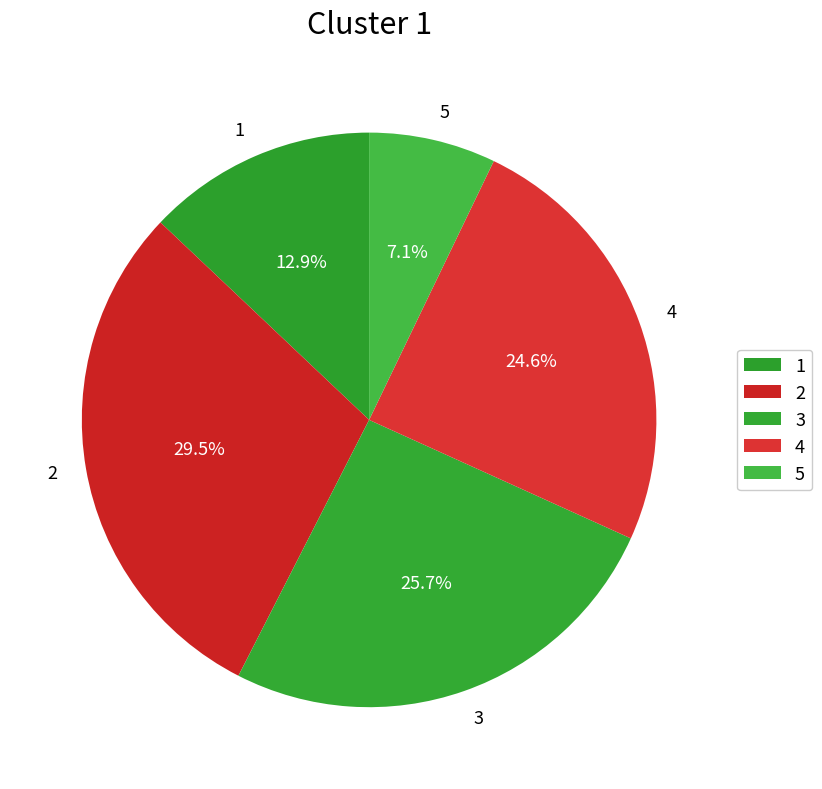

Which category has the biggest portion of the pie?

2